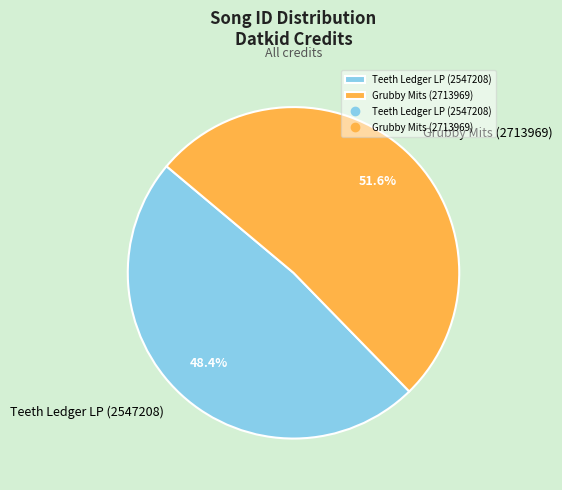

Approximately how many times larger is the value at Grubby Mits (2713969) compared to Teeth Ledger LP (2547208)?

1.1